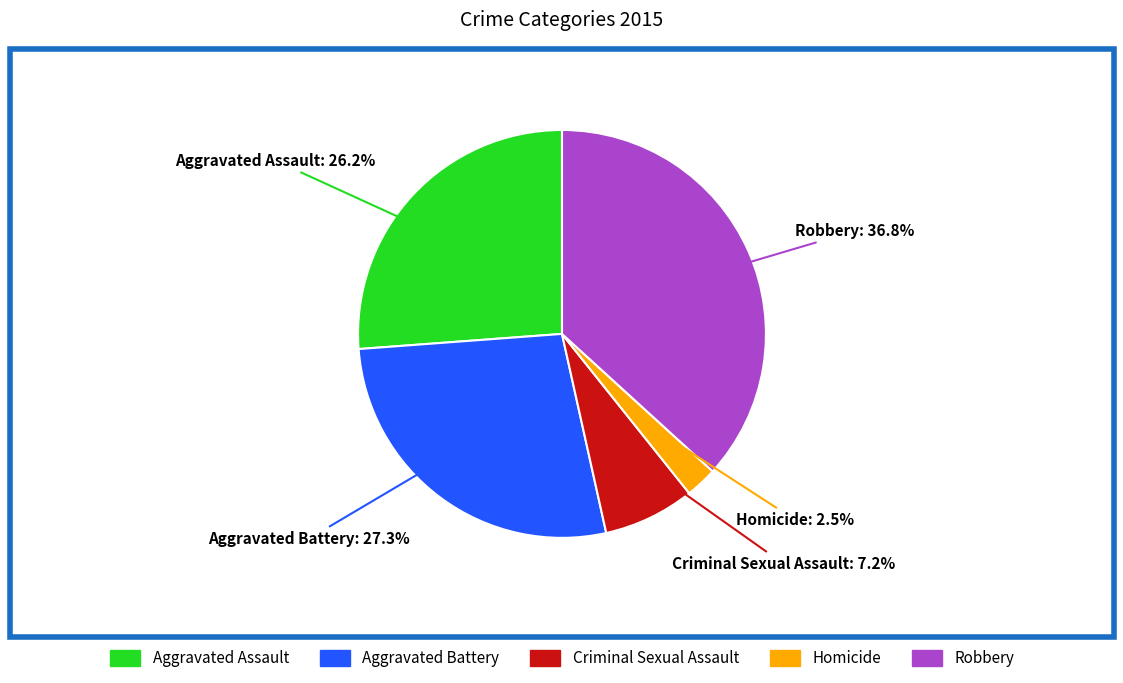

How many segments does this pie chart have?

5